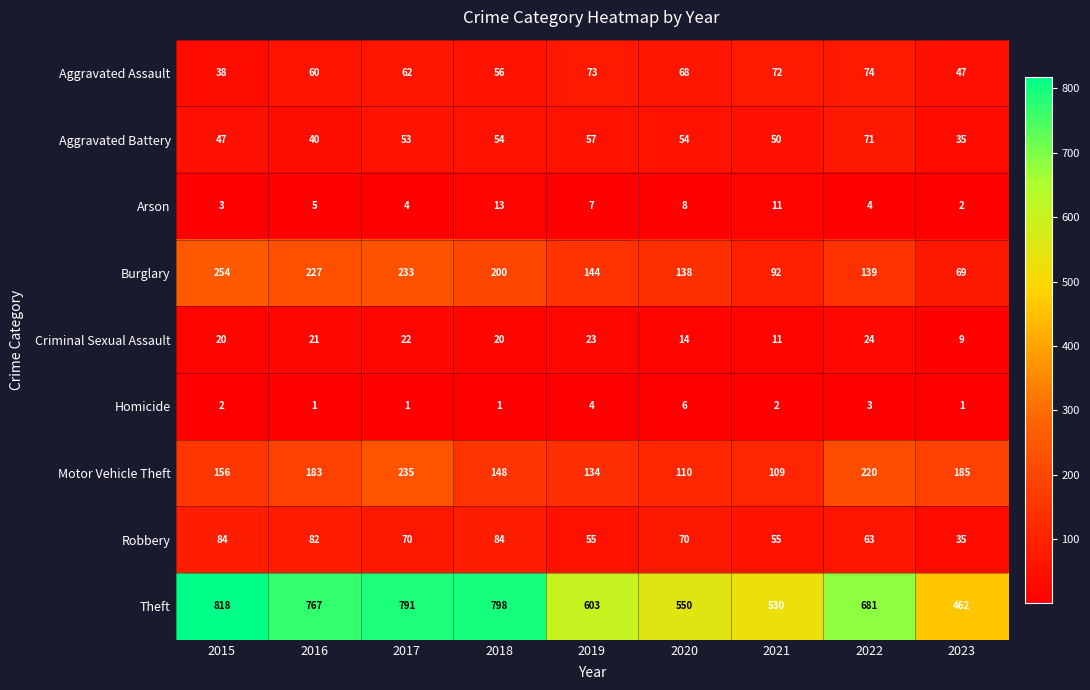

Read the Aggravated Battery value at 2022, to the nearest 10.

70